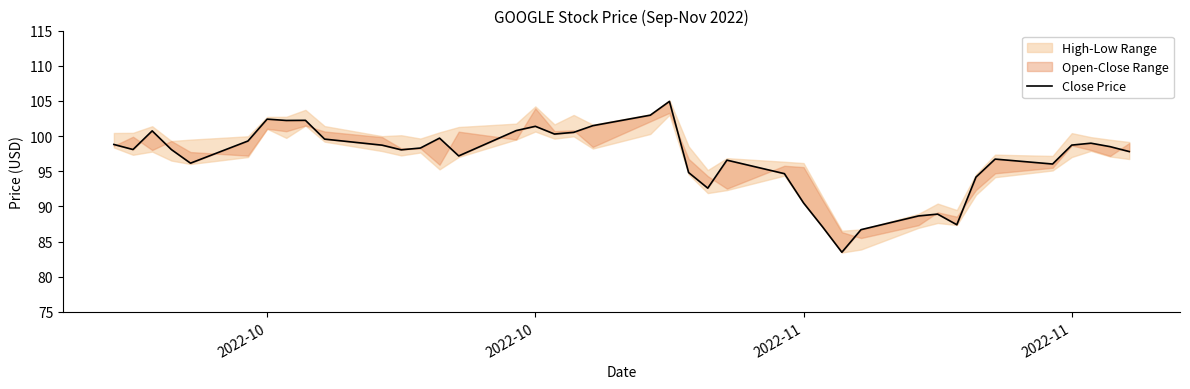

True or false: there are more than 2 points higher than both neighbors.

True